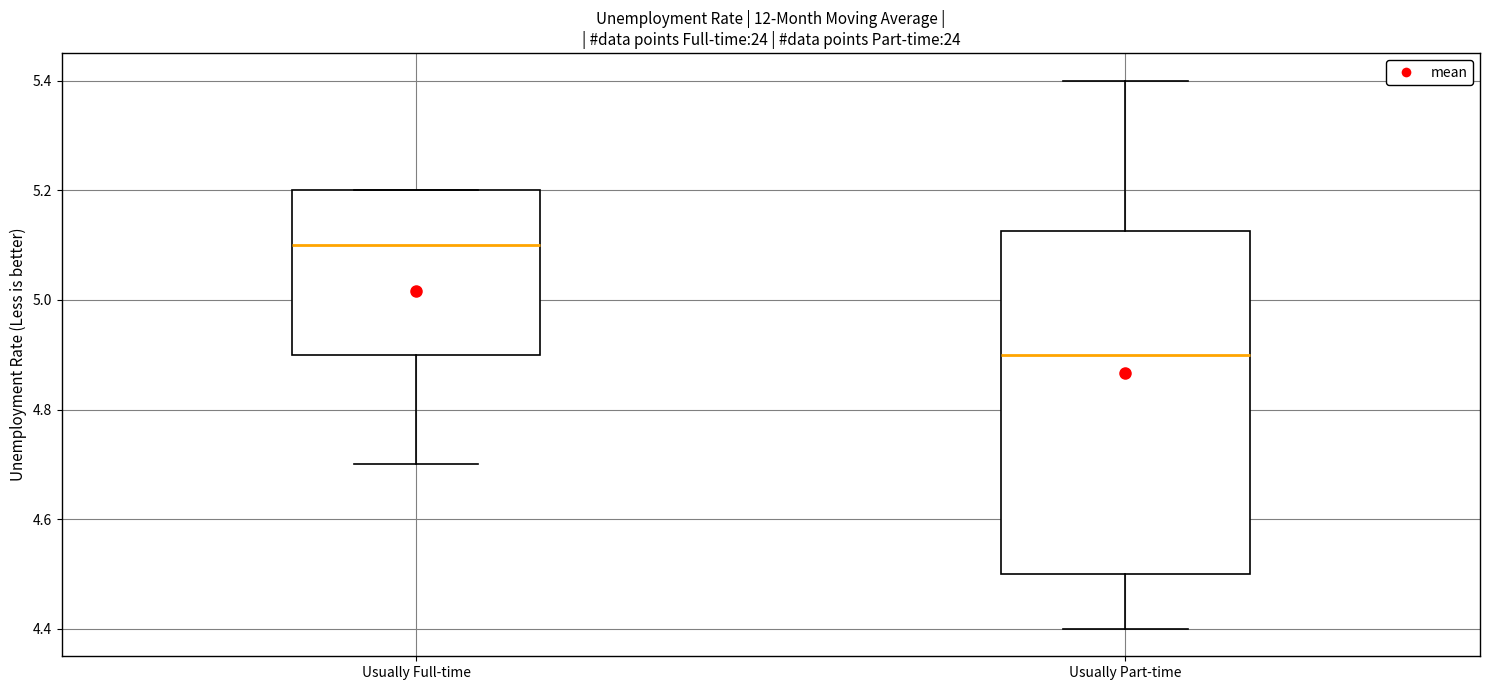

Which box has the highest median line?

Usually Full-time